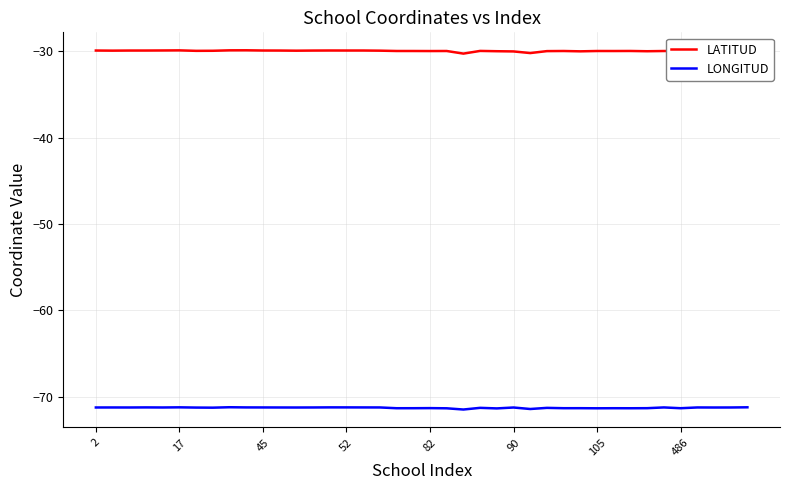

What is the difference between the second highest and minimum values in the LATITUD series?

0.4